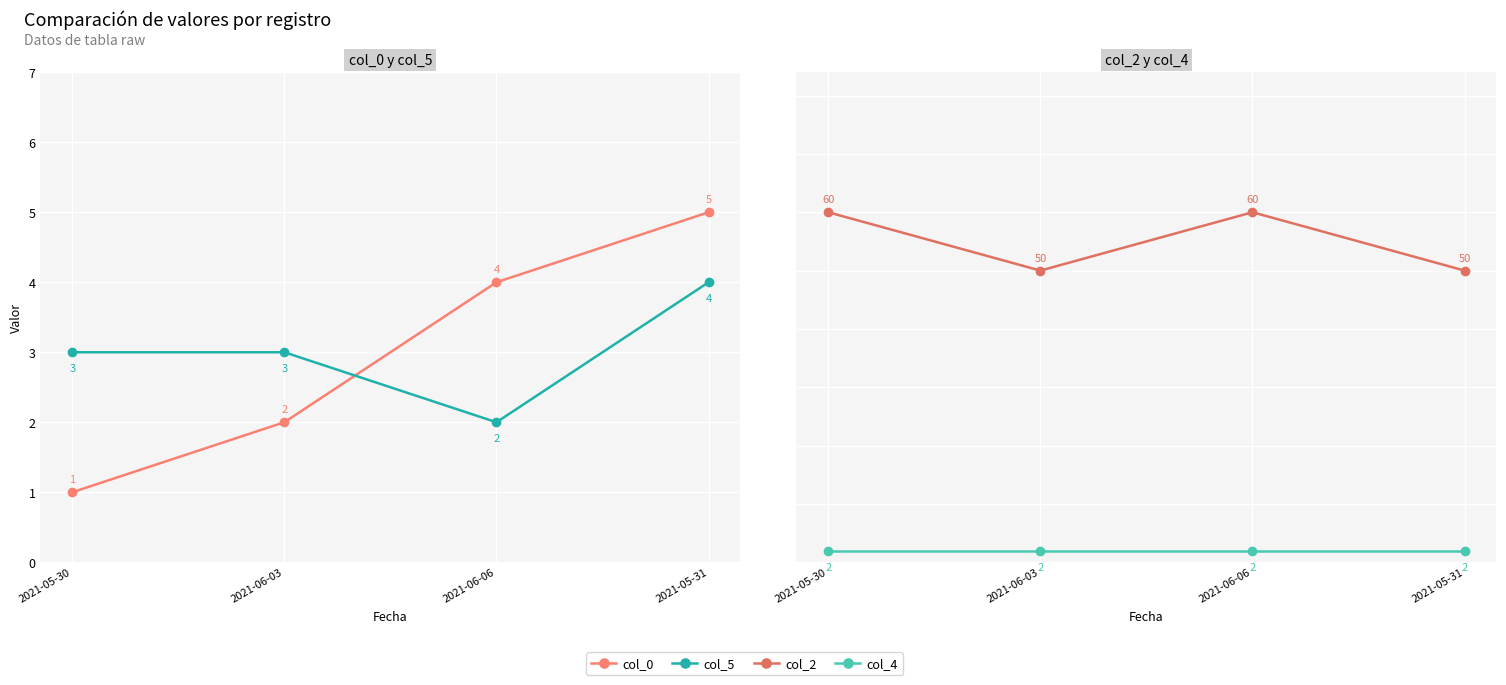

True or false: col_2 and col_5 intersect in this chart.

False